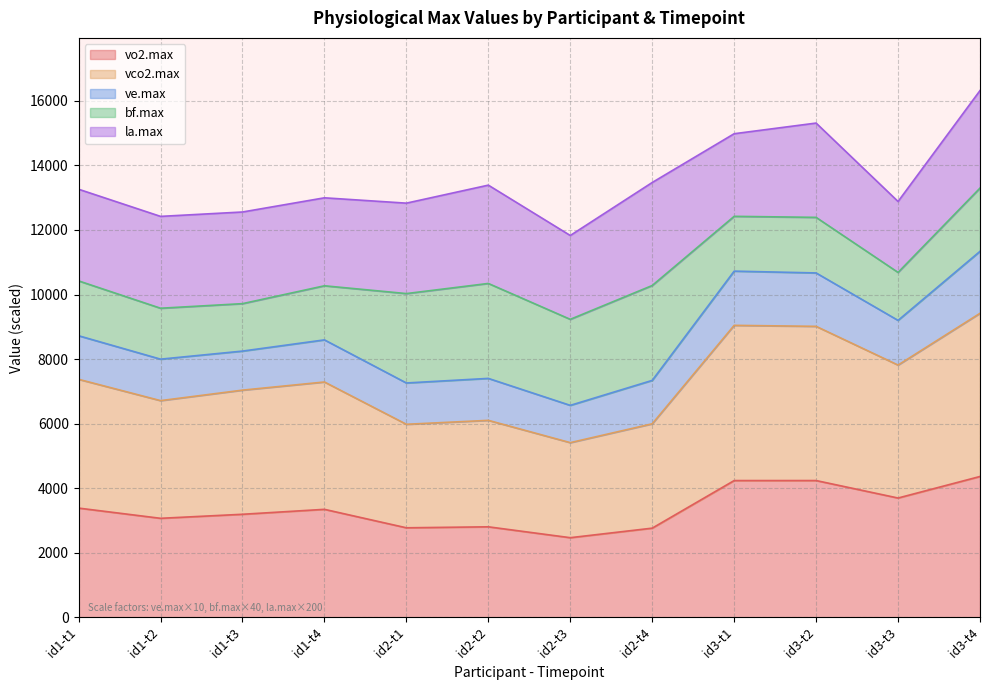

What is the total value across all series at id1-t3?

12556.5